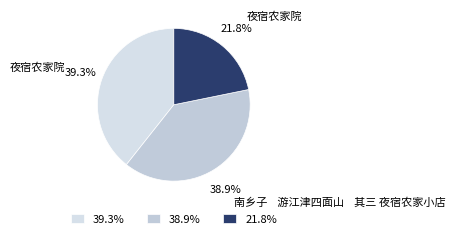

Which category has the smallest portion of the pie?

21.8%